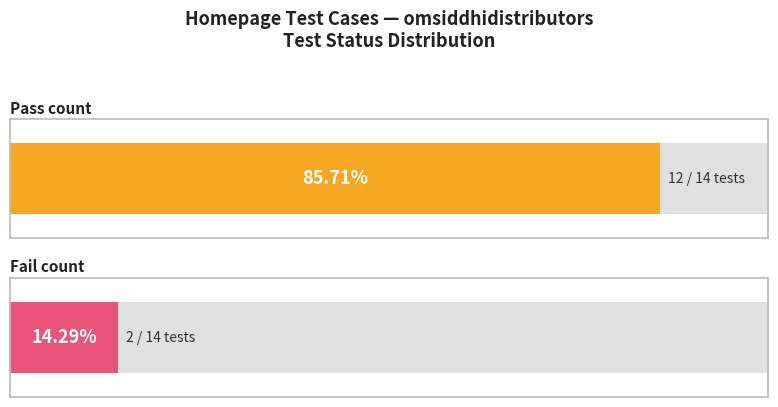

What is the highest value of the Fail series?

2